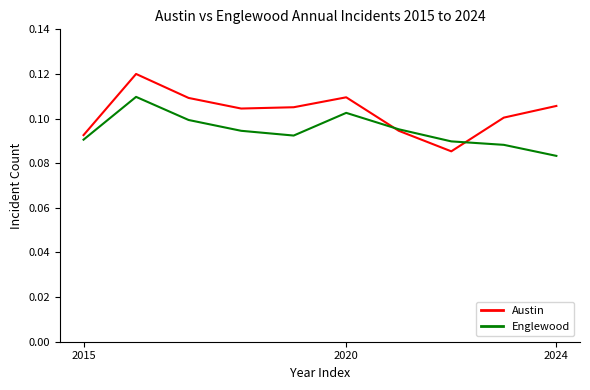

List the series in order of their overall mean, lowest first.

Englewood, Austin